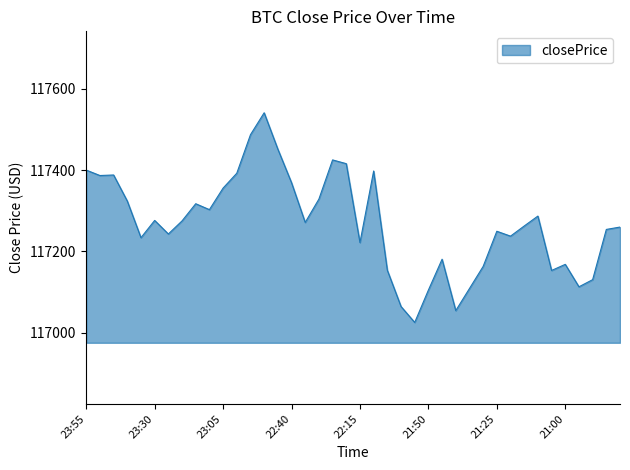

What is the minimum value shown in the chart?

117025.8